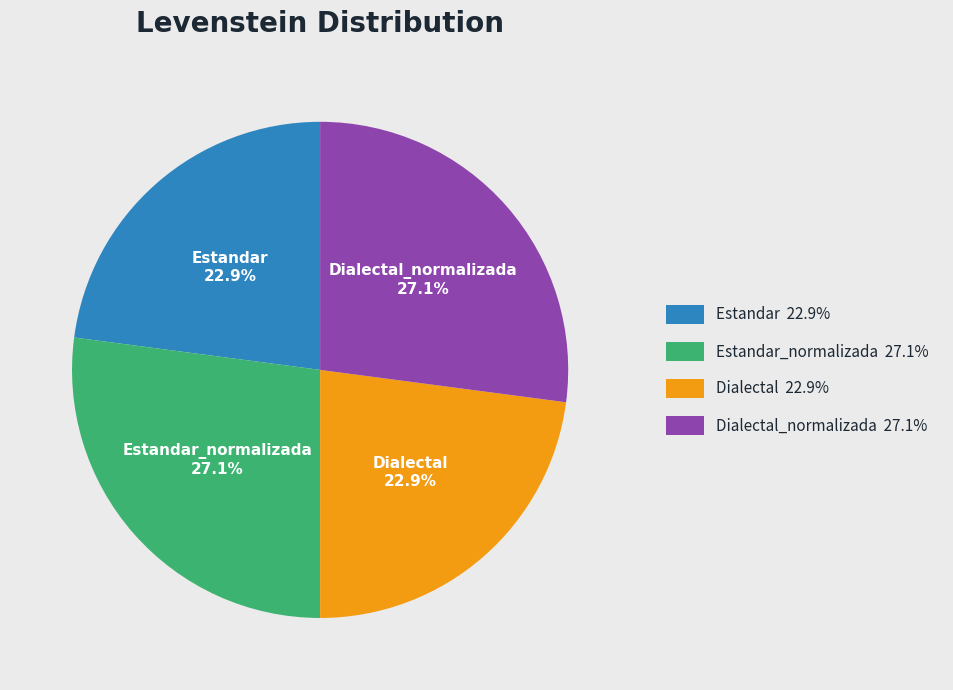

Approximately how many times larger is the value at Estandar compared to Dialectal?

1.0